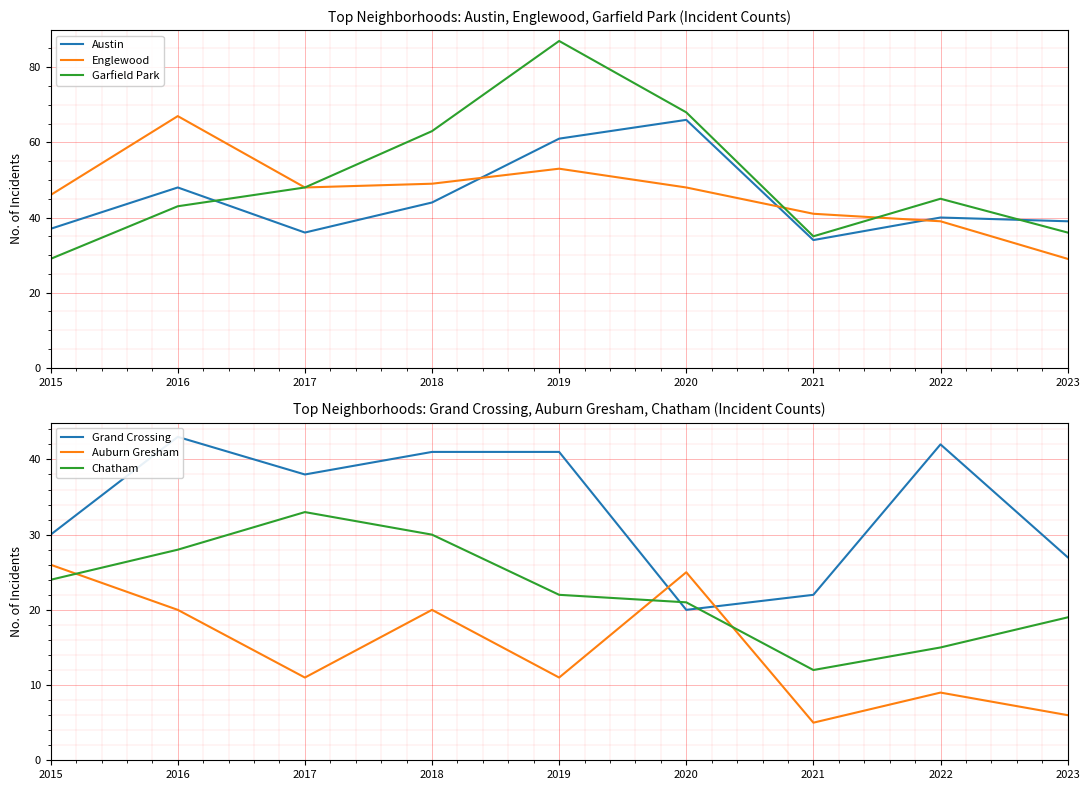

Does the chart display data point markers on the line(s)?

No